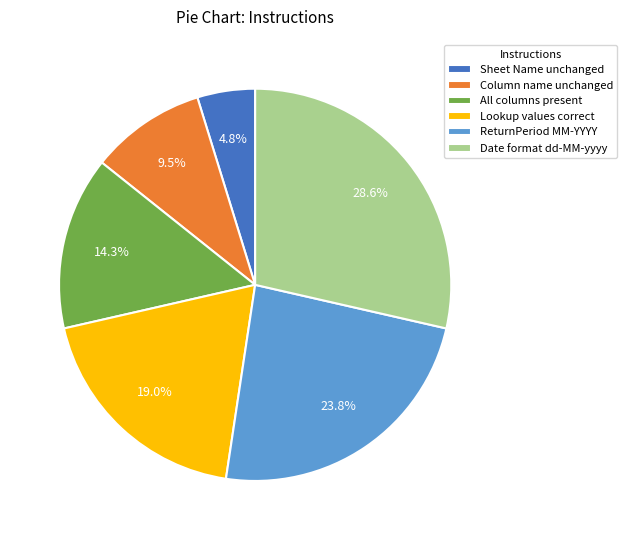

How many segments does this pie chart have?

6